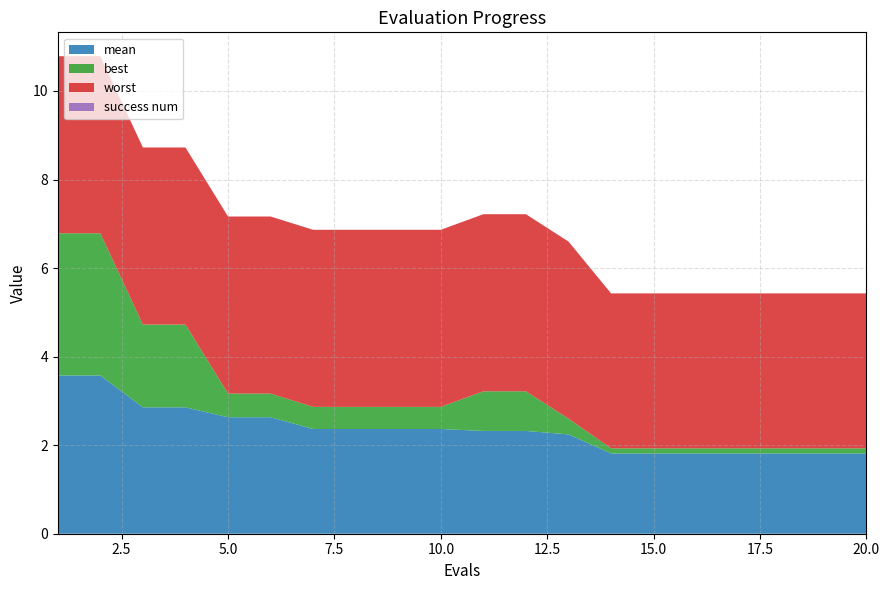

Reading left to right, transcribe all the data shown in this chart.

mean: 3.6	3.6	2.9	2.9	2.6	2.6	2.4	2.4	2.4	2.4	2.3	2.3	2.2	1.8	1.8	1.8	1.8	1.8	1.8	1.8
best: 3.2	3.2	1.9	1.9	0.5	0.5	0.5	0.5	0.5	0.5	0.9	0.9	0.4	0.1	0.1	0.1	0.1	0.1	0.1	0.1
worst: 4.0	4.0	4.0	4.0	4.0	4.0	4.0	4.0	4.0	4.0	4.0	4.0	4.0	3.5	3.5	3.5	3.5	3.5	3.5	3.5
success num: 0.0	0.0	0.0	0.0	0.0	0.0	0.0	0.0	0.0	0.0	0.0	0.0	0.0	0.0	0.0	0.0	0.0	0.0	0.0	0.0